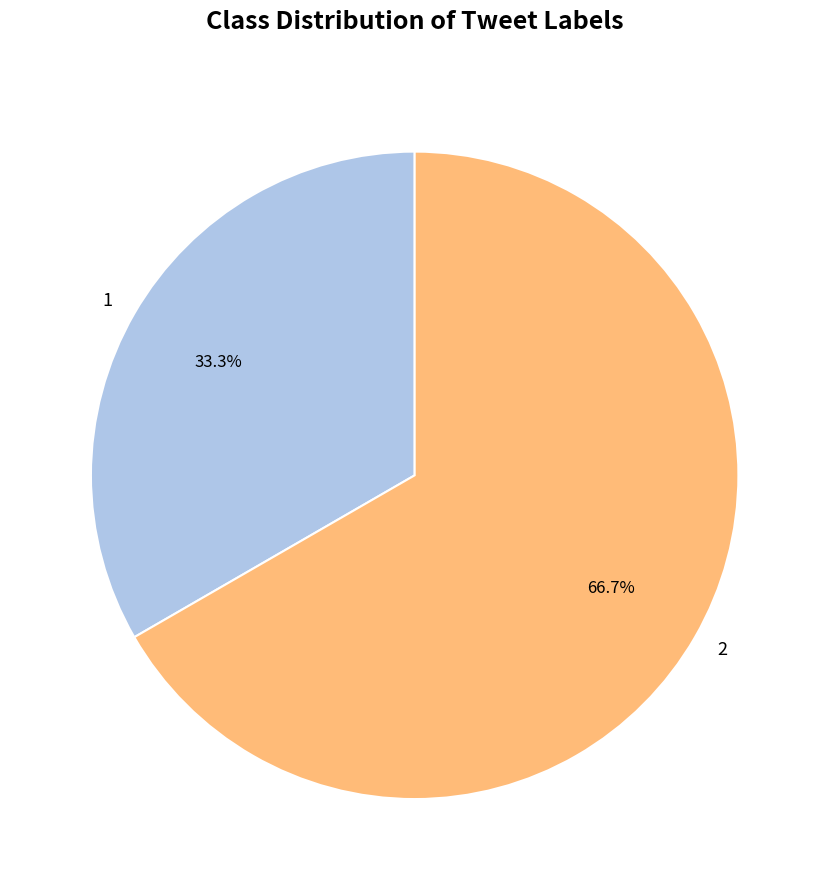

Count the number of slices in the pie.

2